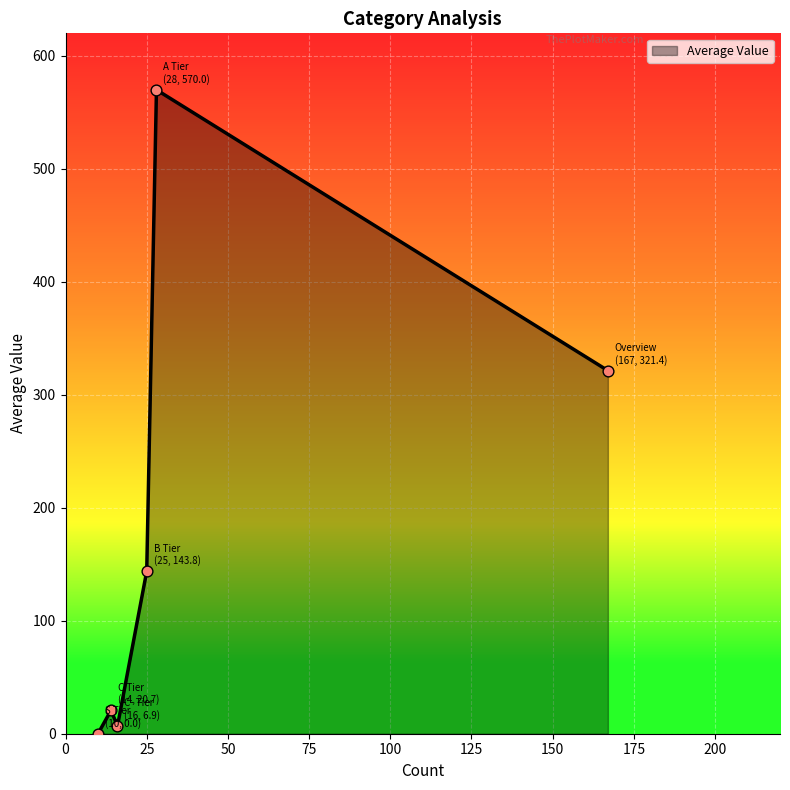

What is the difference between the maximum and second lowest values?

563.1